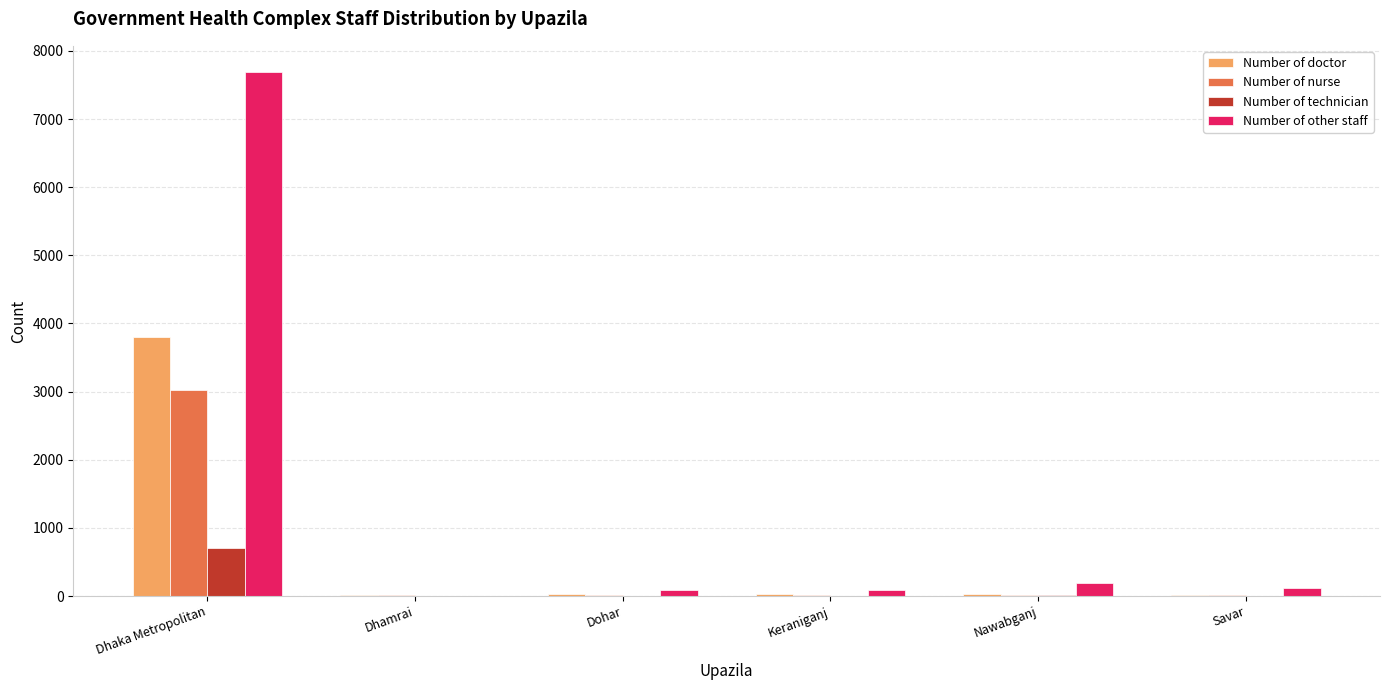

What is the spread (max minus min) of values at Dhamrai?

15